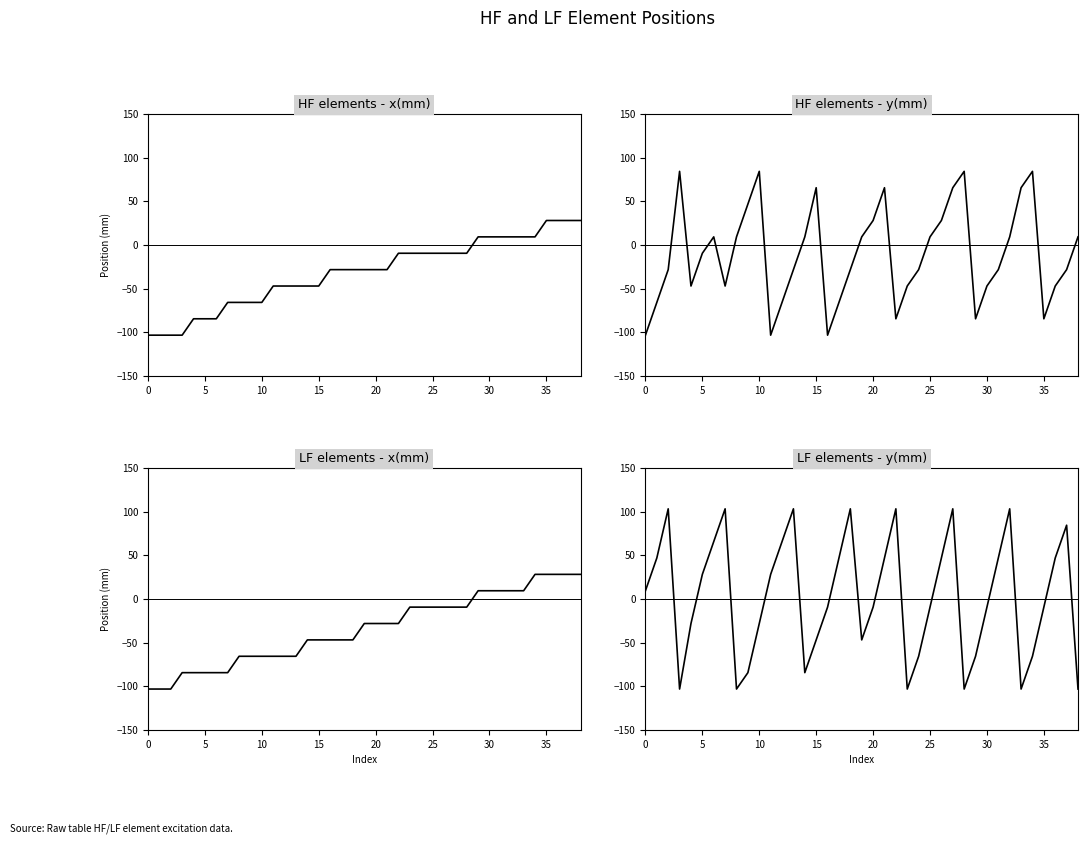

What are all the series names shown in the legend?

HF elements - x(mm), HF elements - y(mm), LF elements - x(mm), LF elements - y(mm)